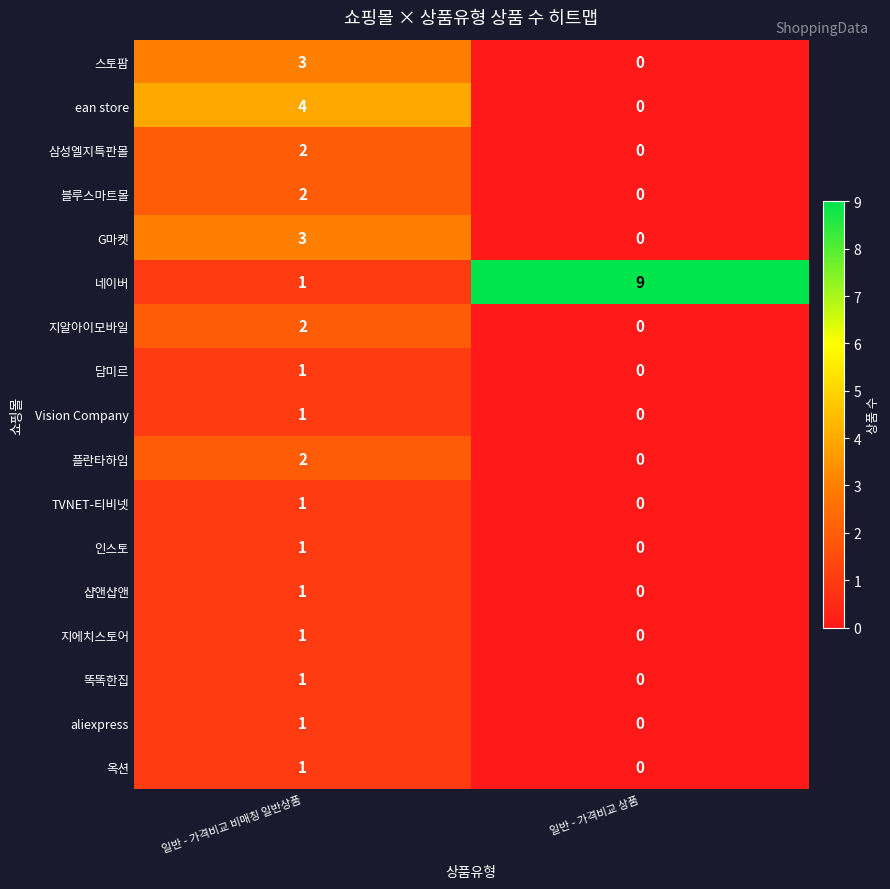

At which category does the chart reach its peak across all series?

일반 - 가격비교 상품